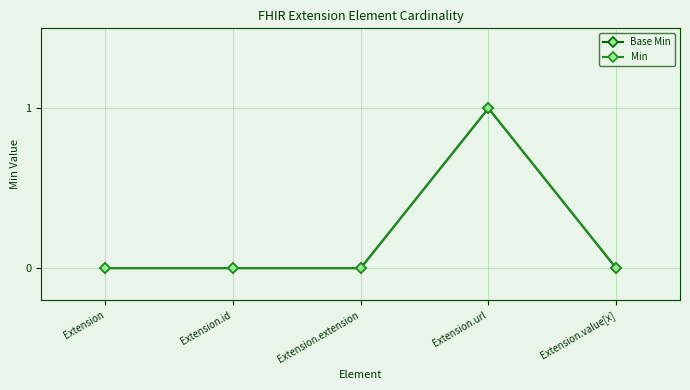

How many Base Min values are between 0 and 1?

5